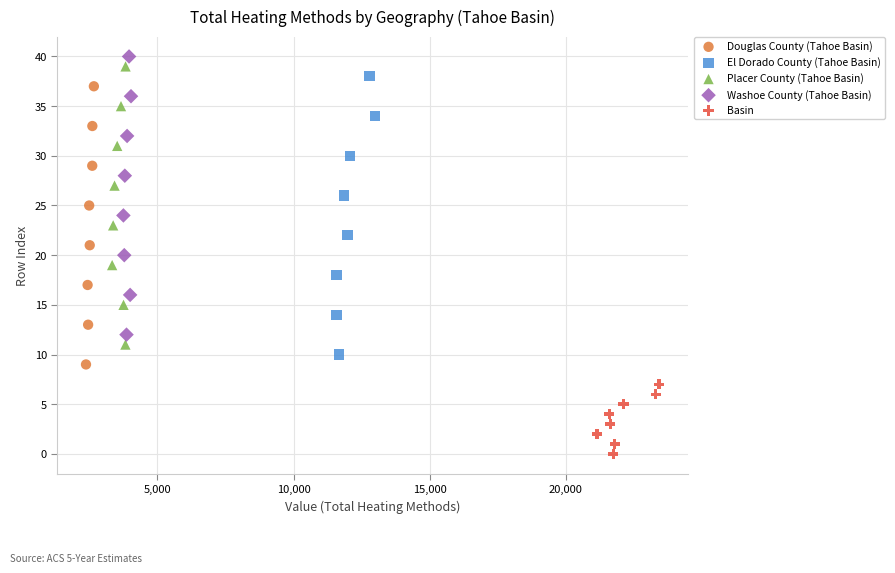

Which series reaches the minimum Y coordinate?

Basin